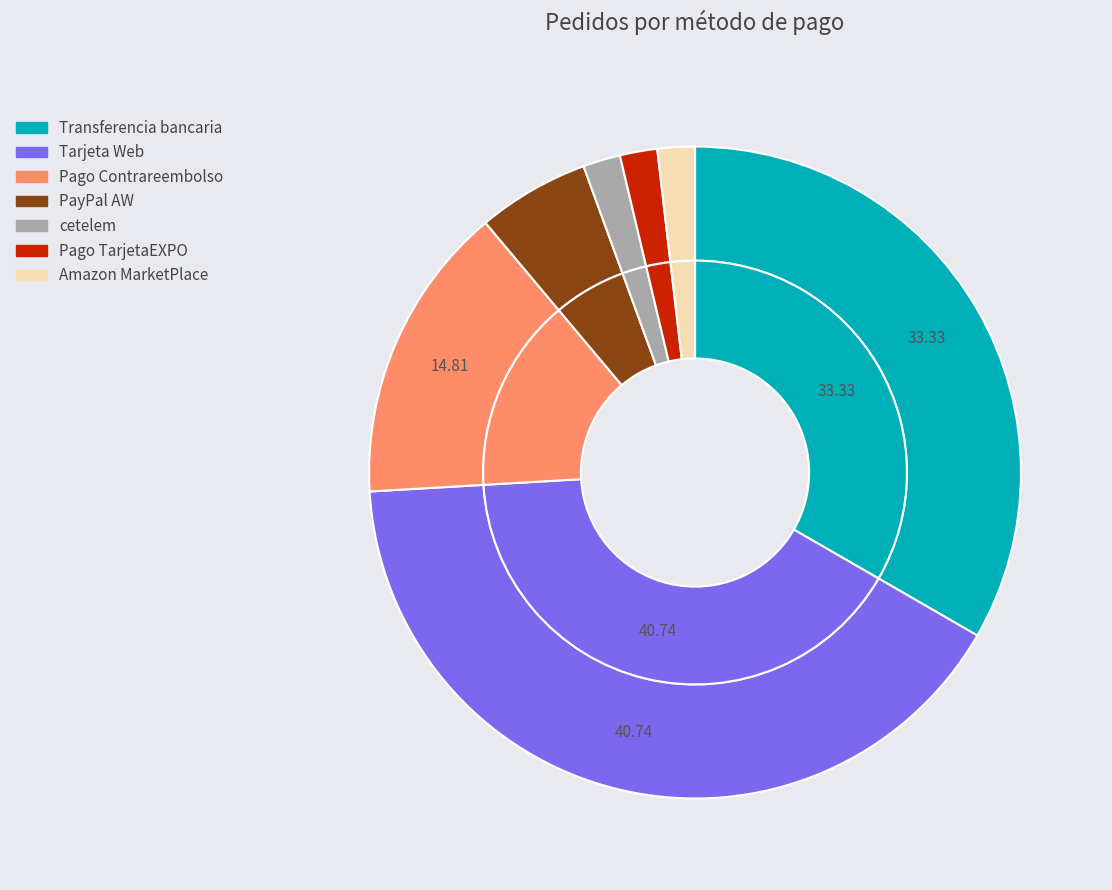

Which category has the biggest portion of the pie?

Tarjeta Web